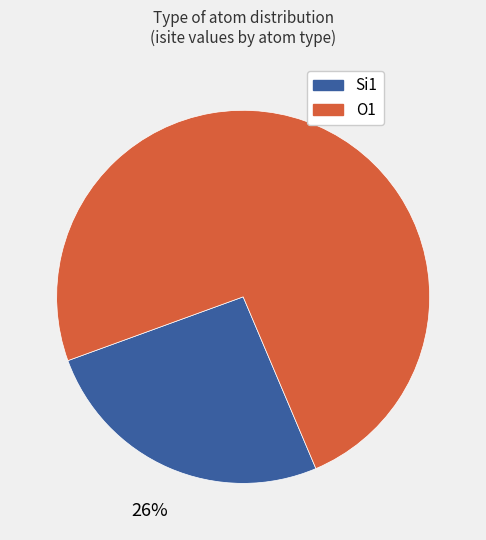

The O1 slice represents 74% of the pie. True or false?

True